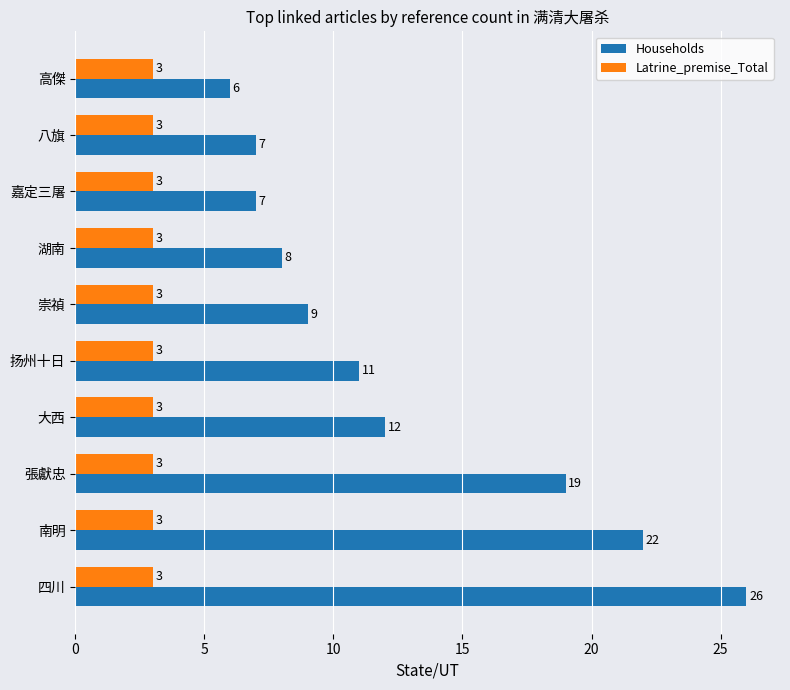

The Households series shows 8 at 張獻忠. True or false?

False